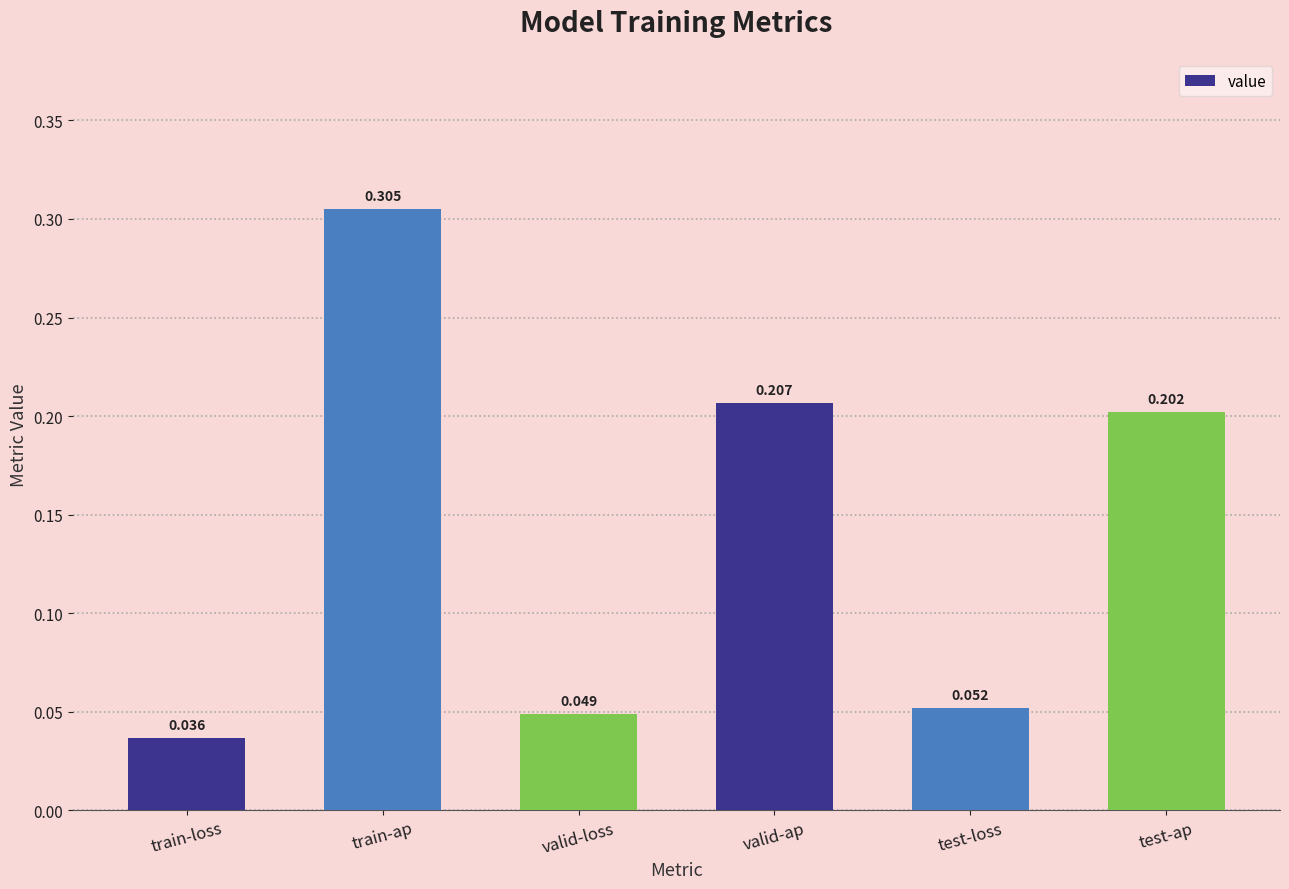

Where is the data nearest to the value 0?

train-loss